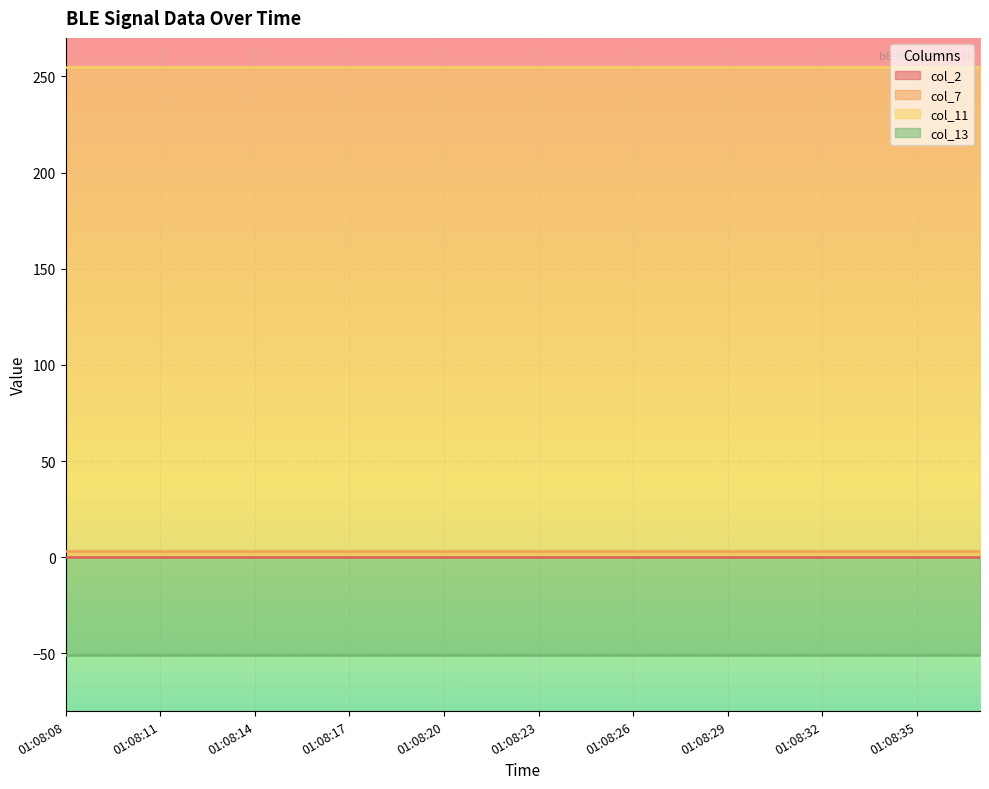

Is it true that col_7 equals 3 at 01:08:34?

True